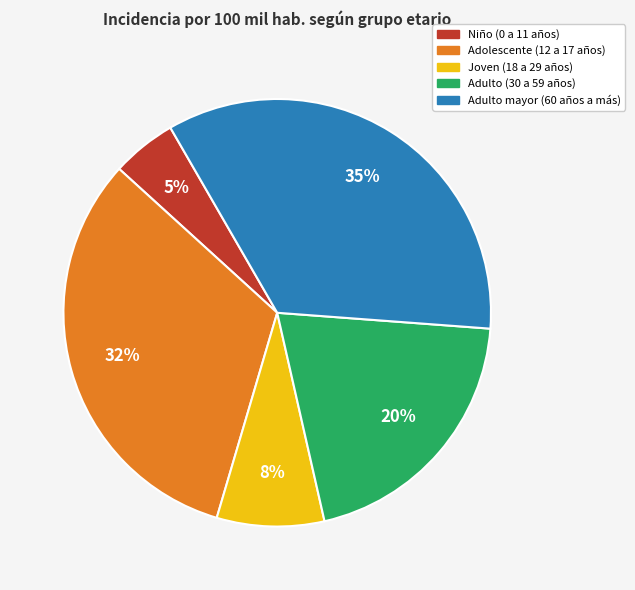

What percentage is the Niño (0 a 11 años) slice, to the nearest percent?

5%